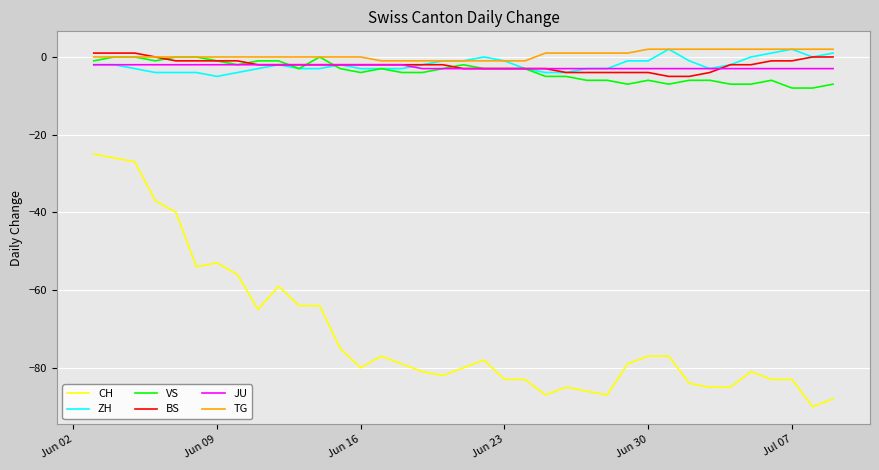

True or false: CH and BS cross at least once.

False